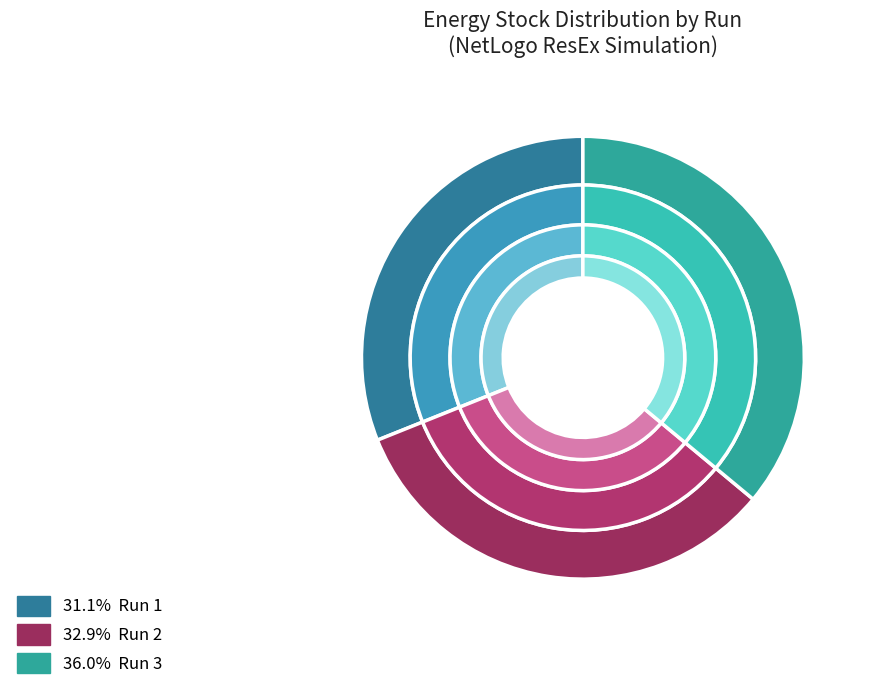

To the nearest percent, what is the average slice percentage?

33%